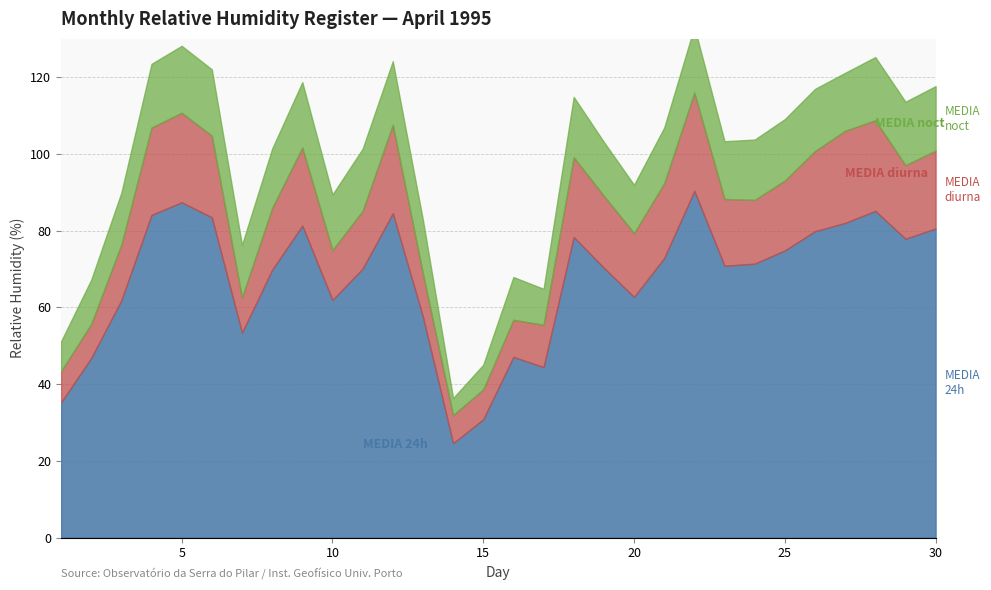

The value of MEDIA 24h at 20 is 25.4. True or false?

False